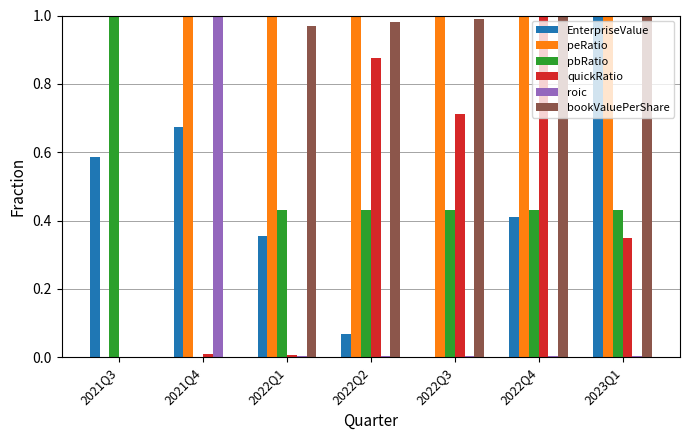

At which label is peRatio closest to 0?

2021Q3